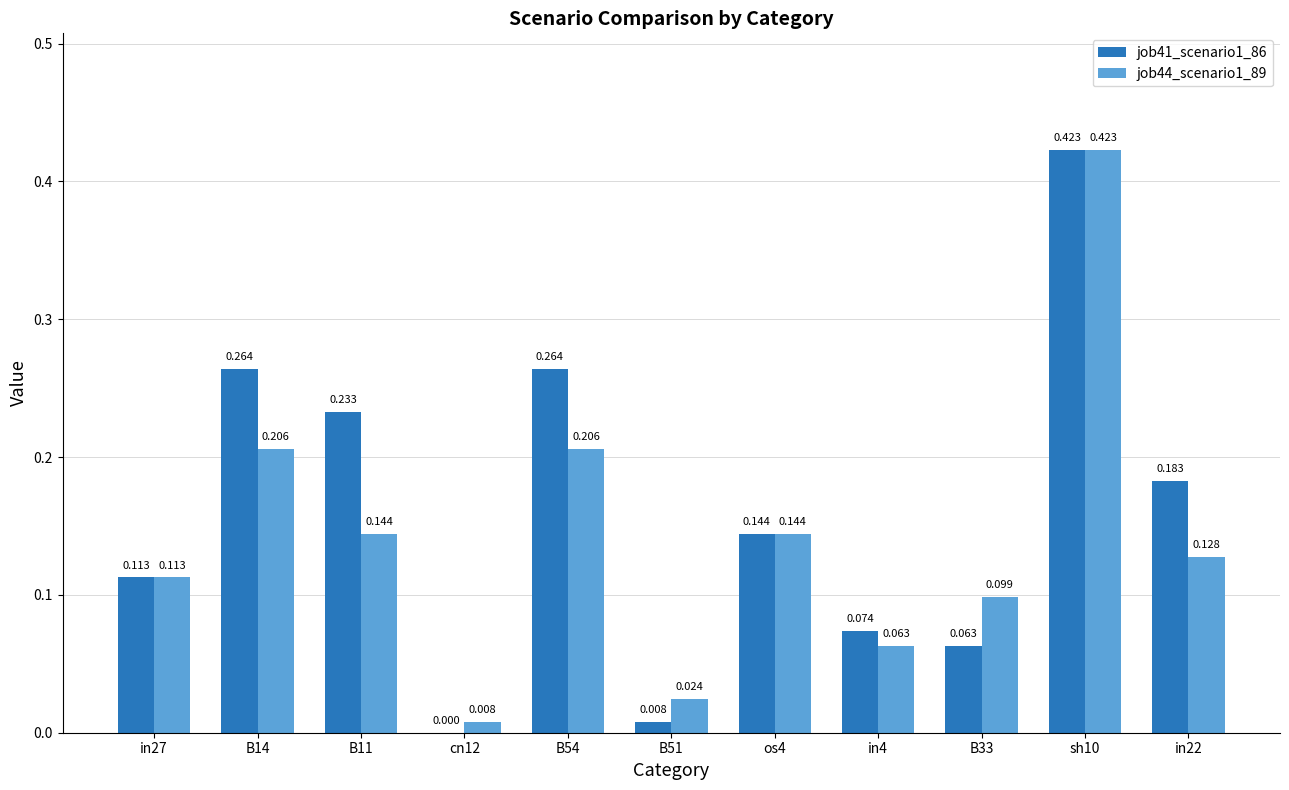

How many groups of bars are there?

11